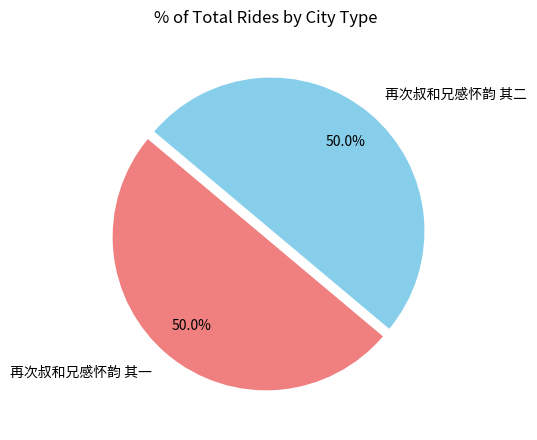

Is the sum of 再次叔和兄感怀韵 其二 and 再次叔和兄感怀韵 其一 greater than half?

Yes